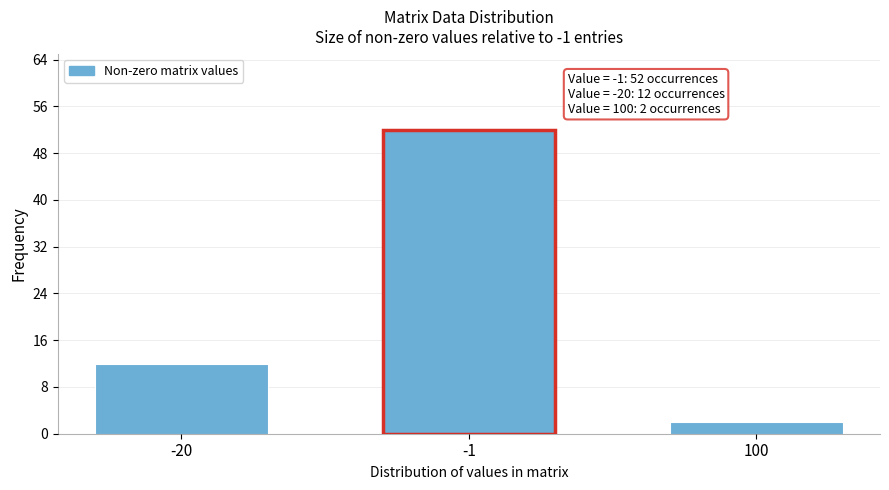

Reading left to right, transcribe all the data shown in this chart.

-20=12	-1=52	100=2